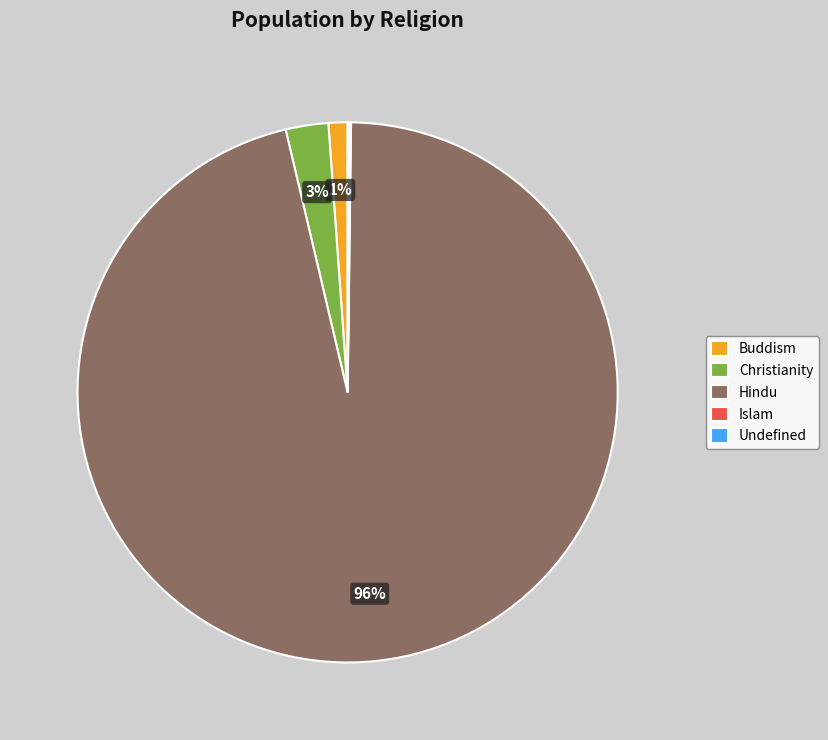

To the nearest percent, what portion does Hindu represent?

96%